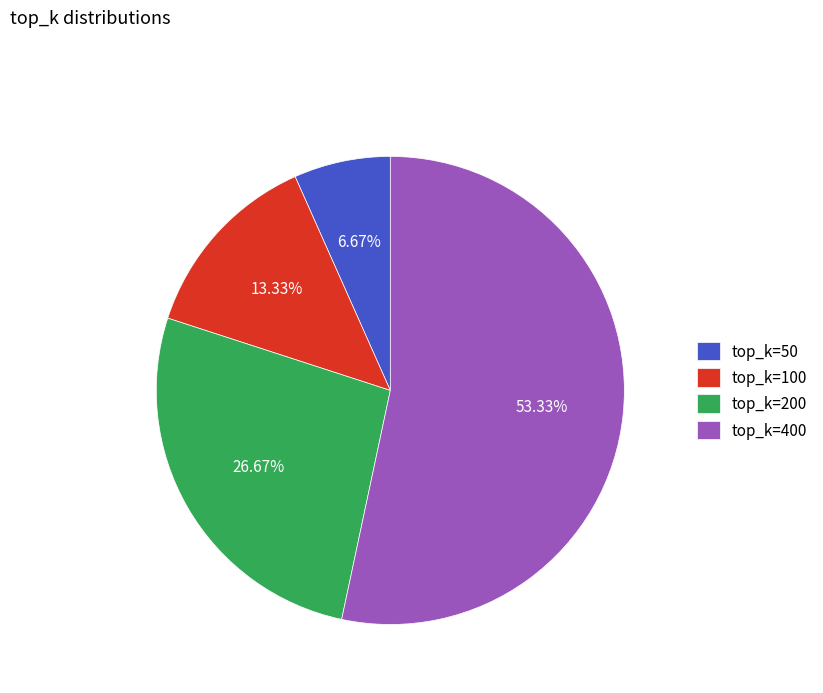

Which category has the smallest portion of the pie?

top_k=50